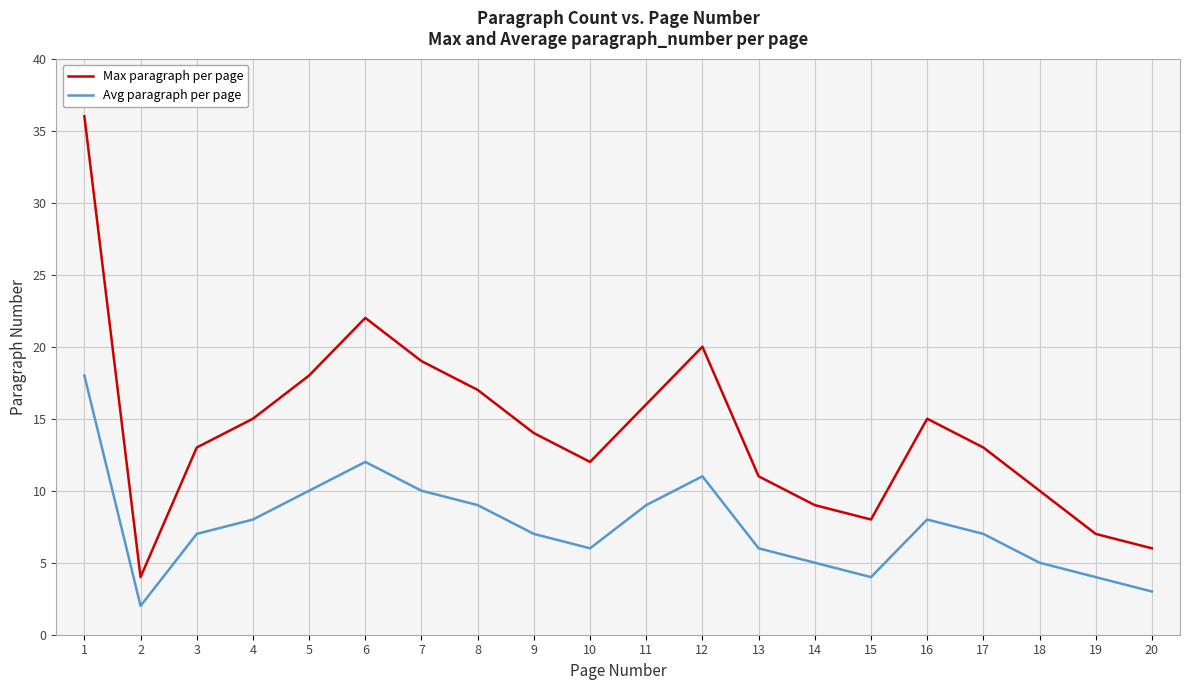

What is the sum of all Avg paragraph per page values?

151